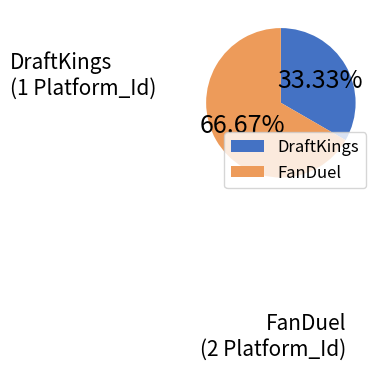

Rank the categories by value from lowest to highest.

DraftKings, FanDuel